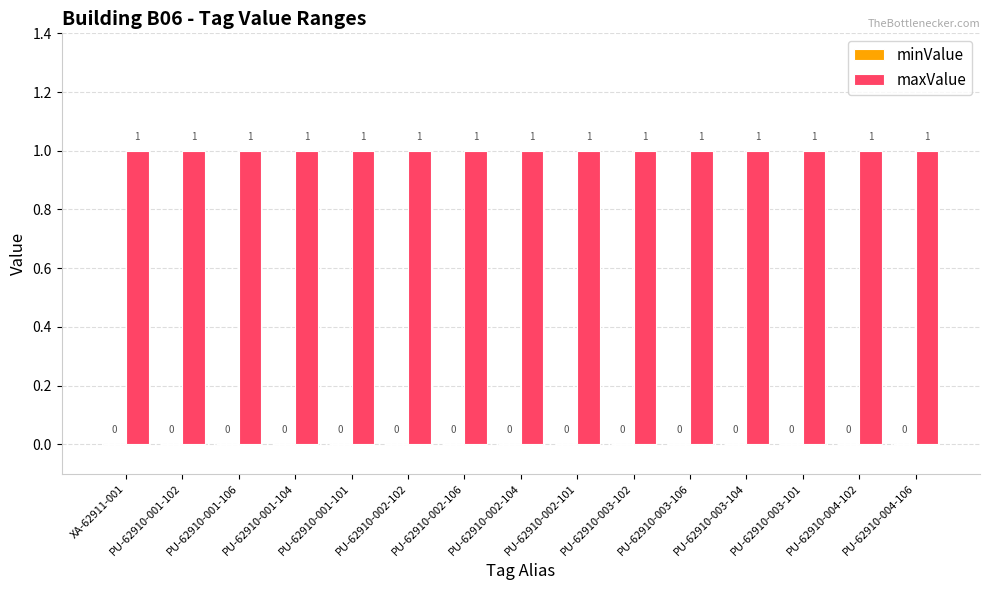

What is the value of the maxValue bar at the 1st from the left?

1